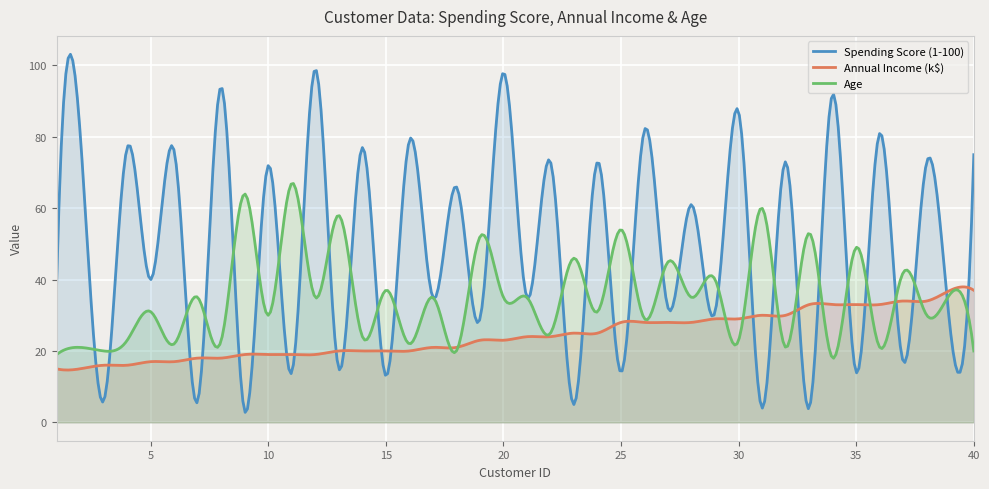

What is the greatest value displayed?

103.1